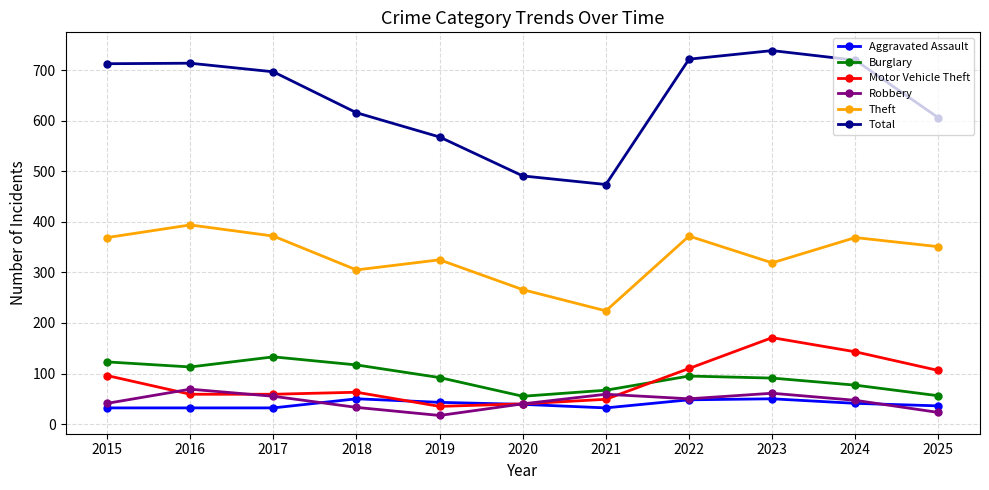

Which series has the largest total across all categories?

Total